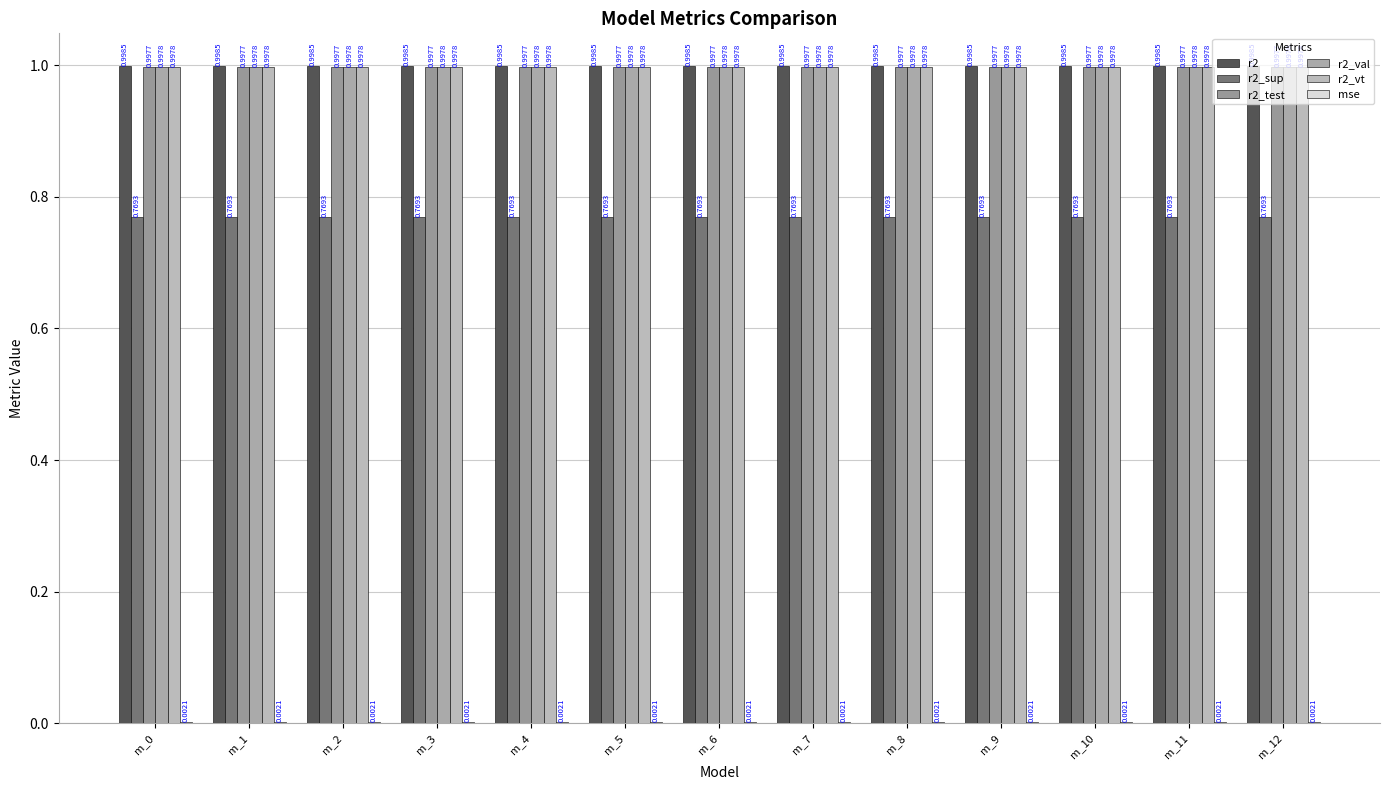

Between m_11 and m_3, which is larger?

m_11